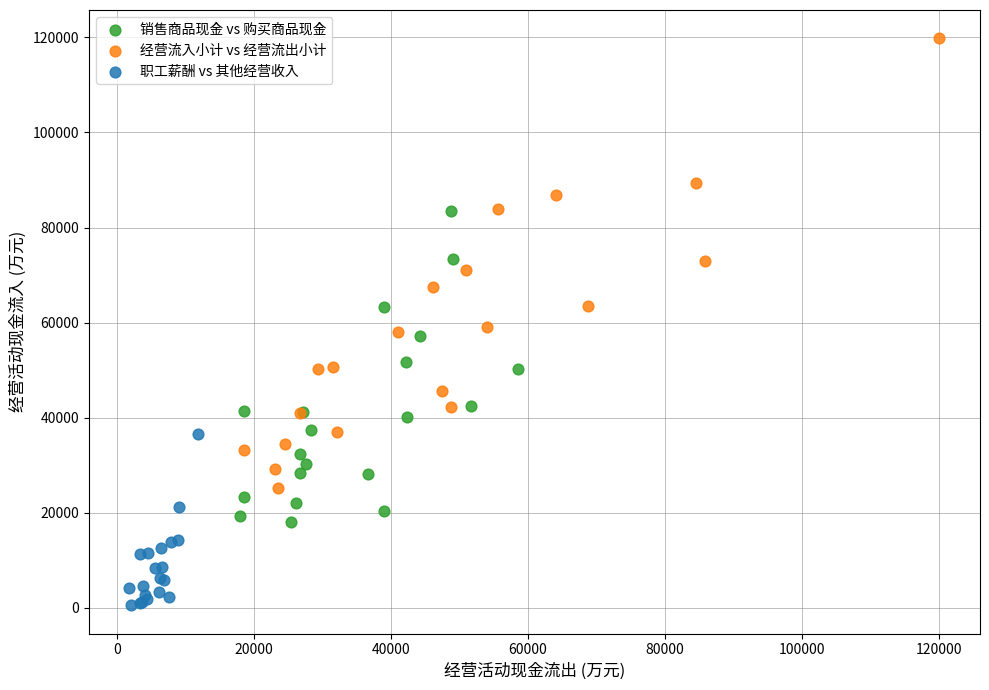

Which series has the widest spread of Y values?

经营流入小计 vs 经营流出小计